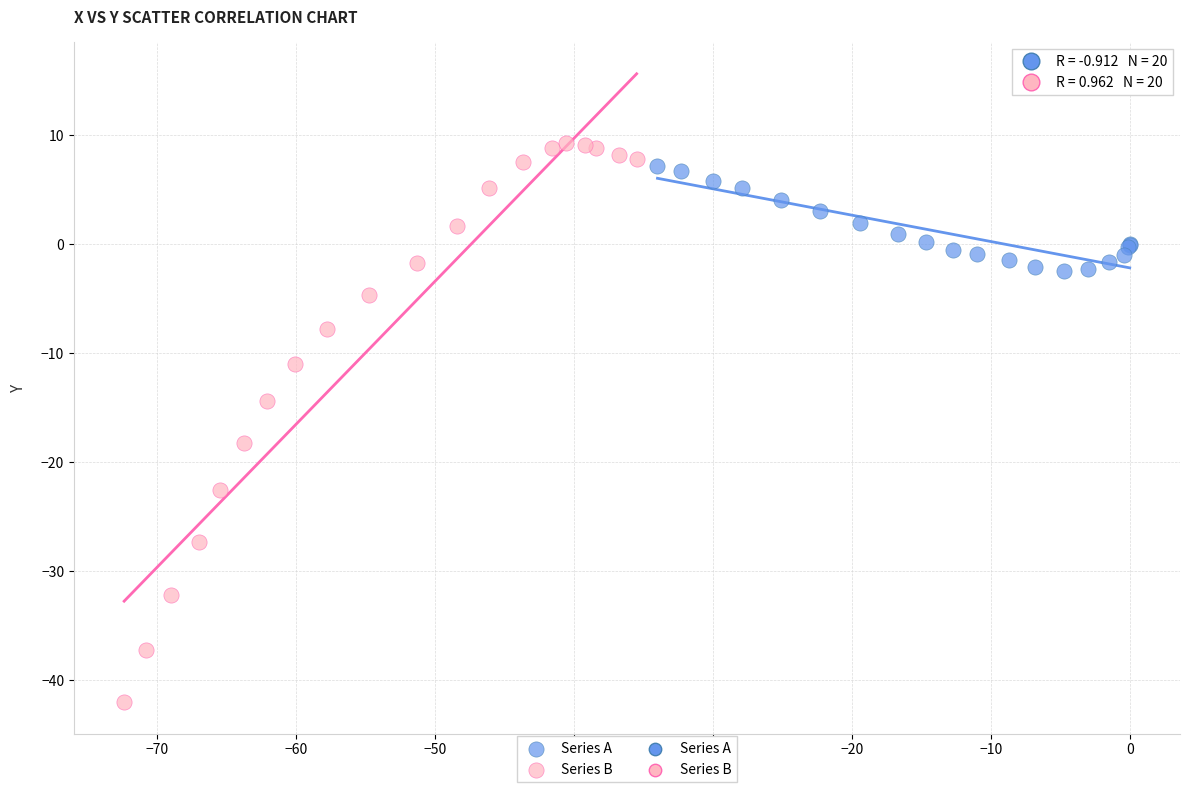

Which series has the largest Y range (max minus min)?

Series B